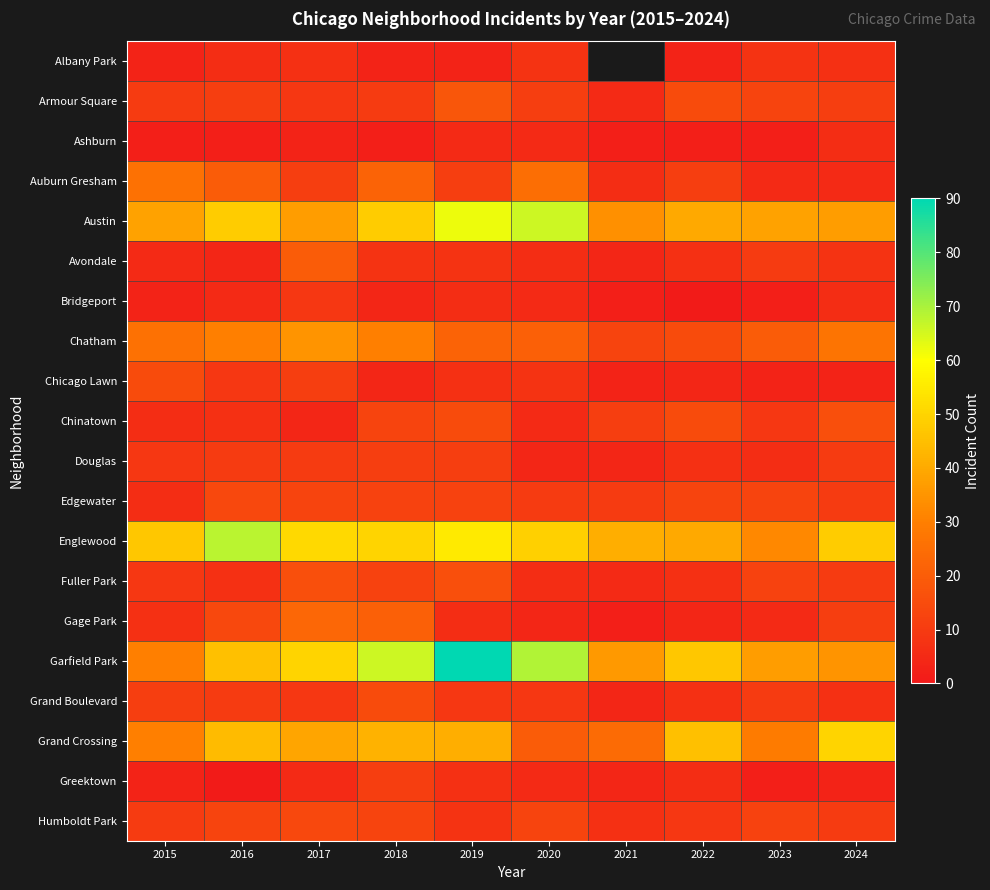

What is the difference between the Grand Crossing values at 2016 and 2020?

24.0